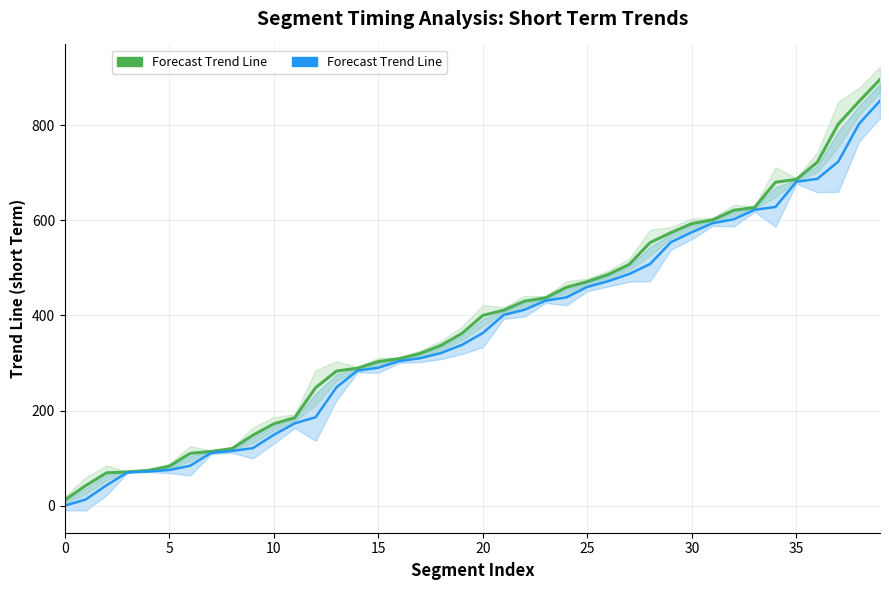

How many data points does each series have?

40